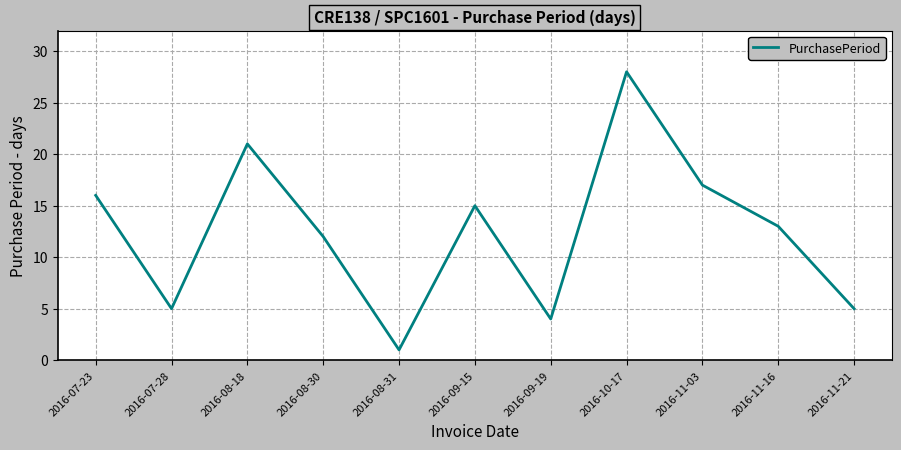

Does the chart display data point markers on the line(s)?

No